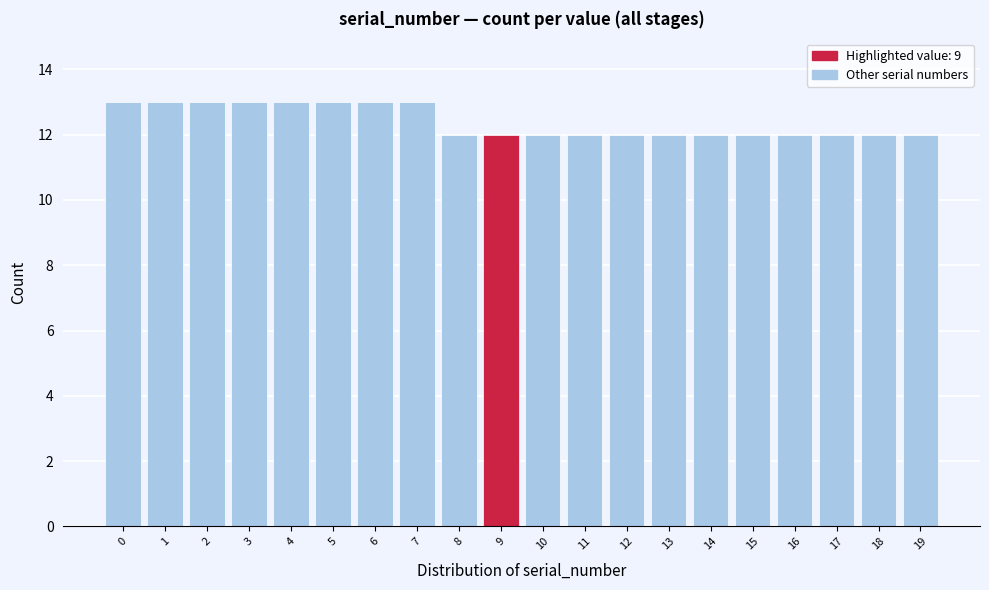

What is the height of the bar covering 11.5 to 12.5 on the x-axis? The values are not printed on the chart, so give them approximately, as read against the axis.

12